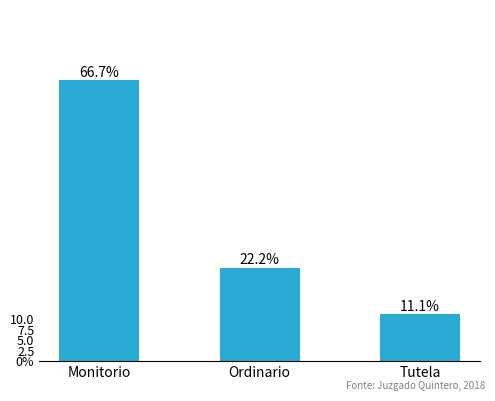

Does the chart contain any negative values?

No